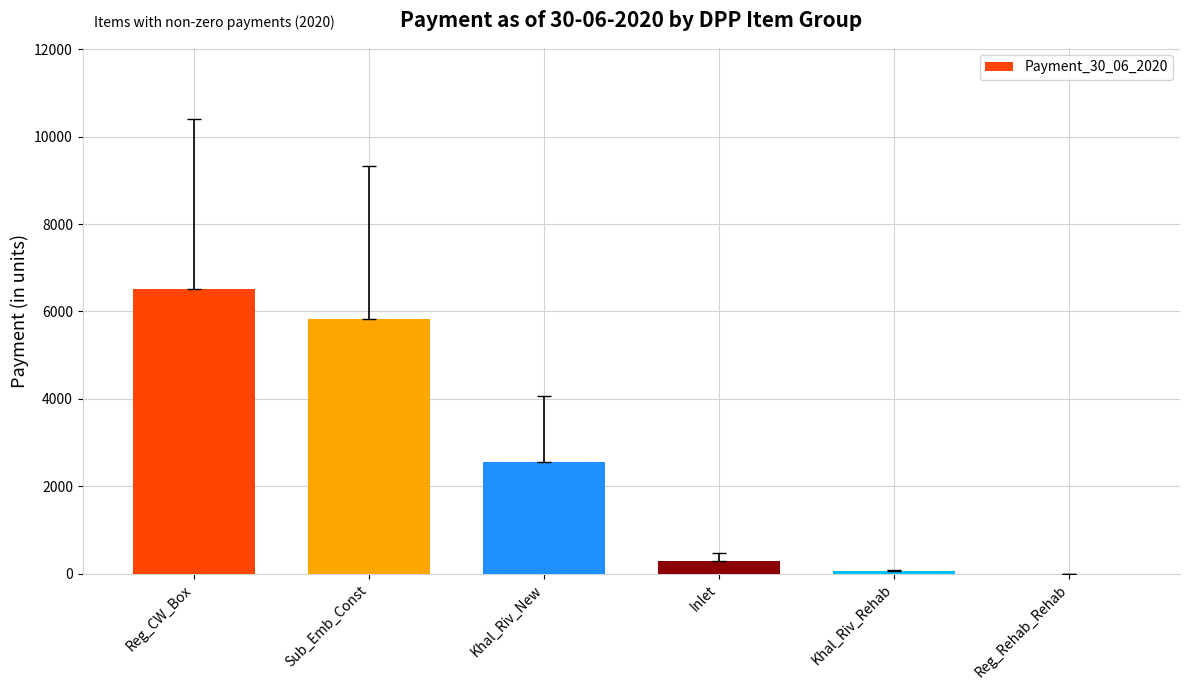

At which category does the chart reach its peak across all series?

Reg_CW_Box